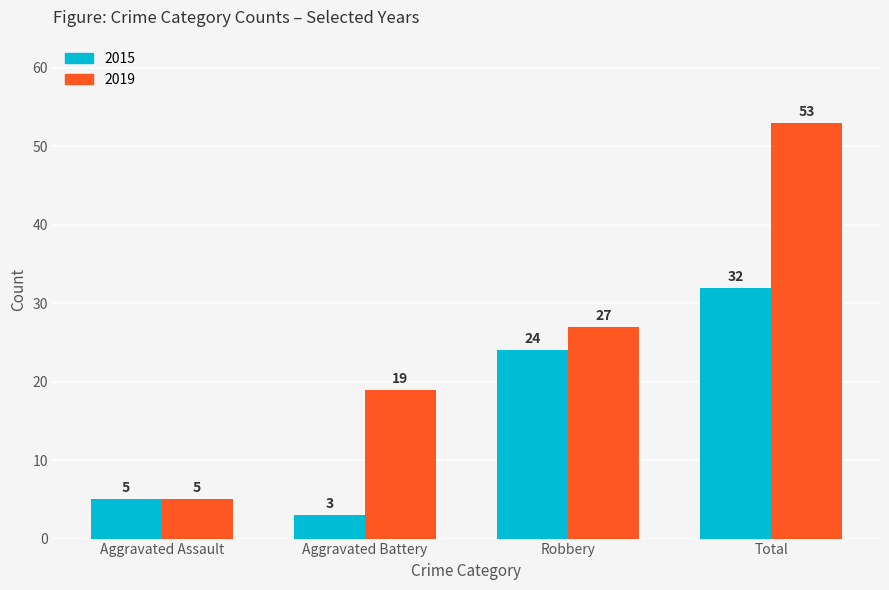

Reading left to right, extract all data points from this chart.

2015: 5	3	24	32
2019: 5	19	27	53